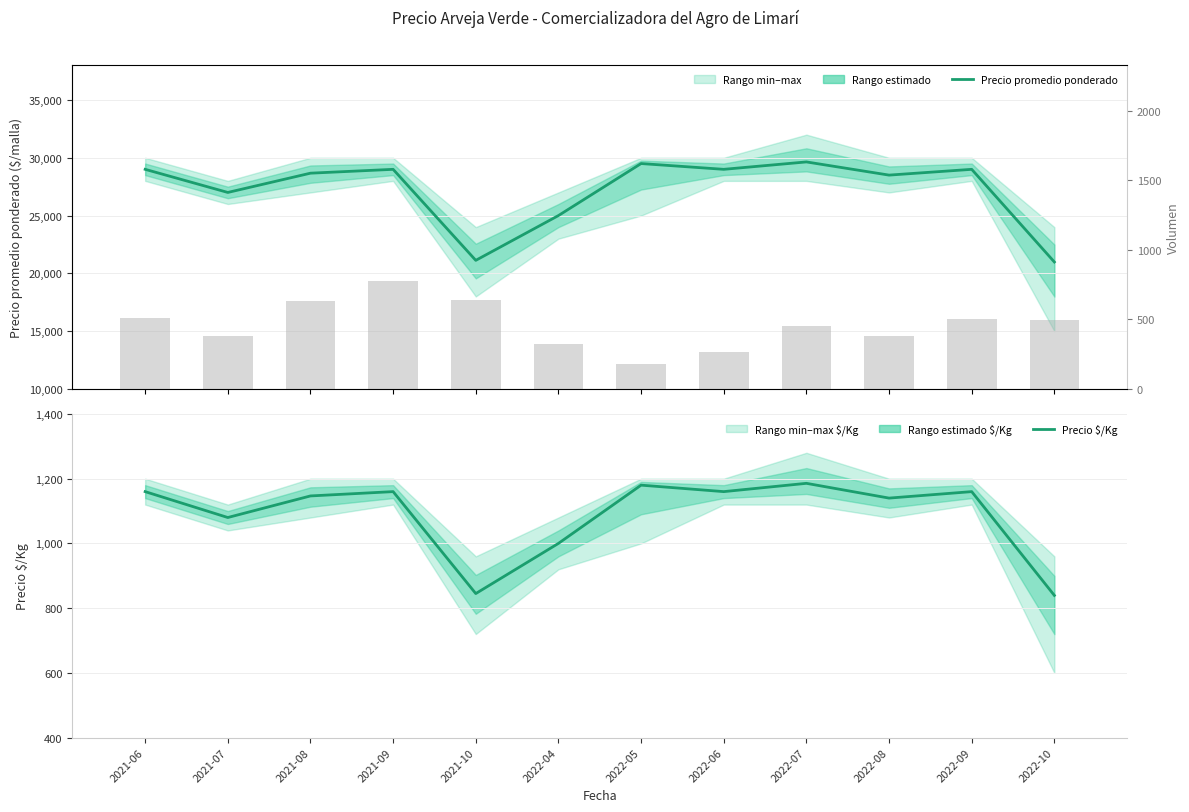

What is the difference between the Precio $/Kg values at 2022-10 and 2022-04?

160.7